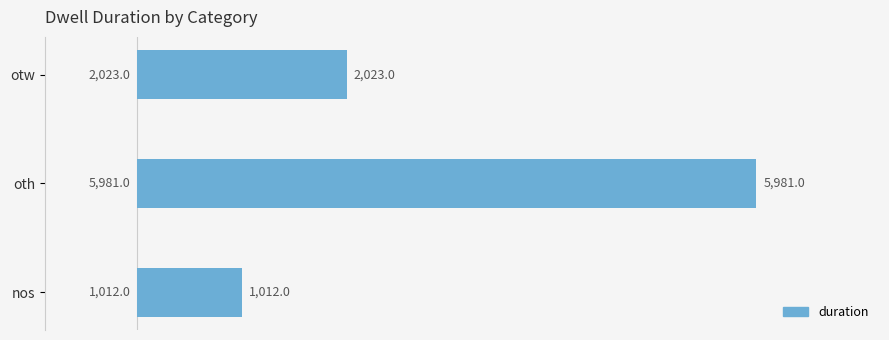

What is the sum of all values?

9016